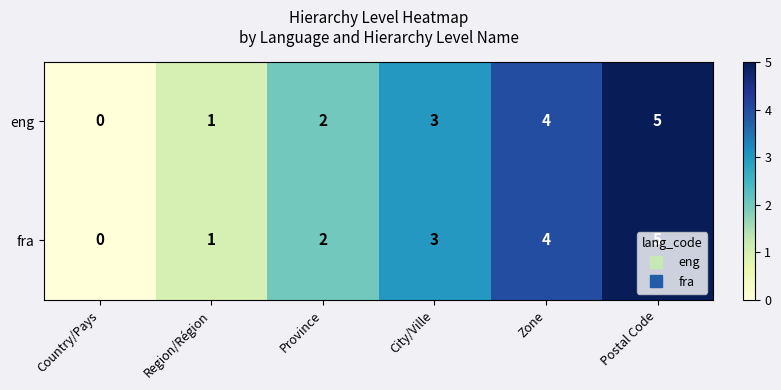

What is the difference between the maximum and minimum values in the fra series?

5